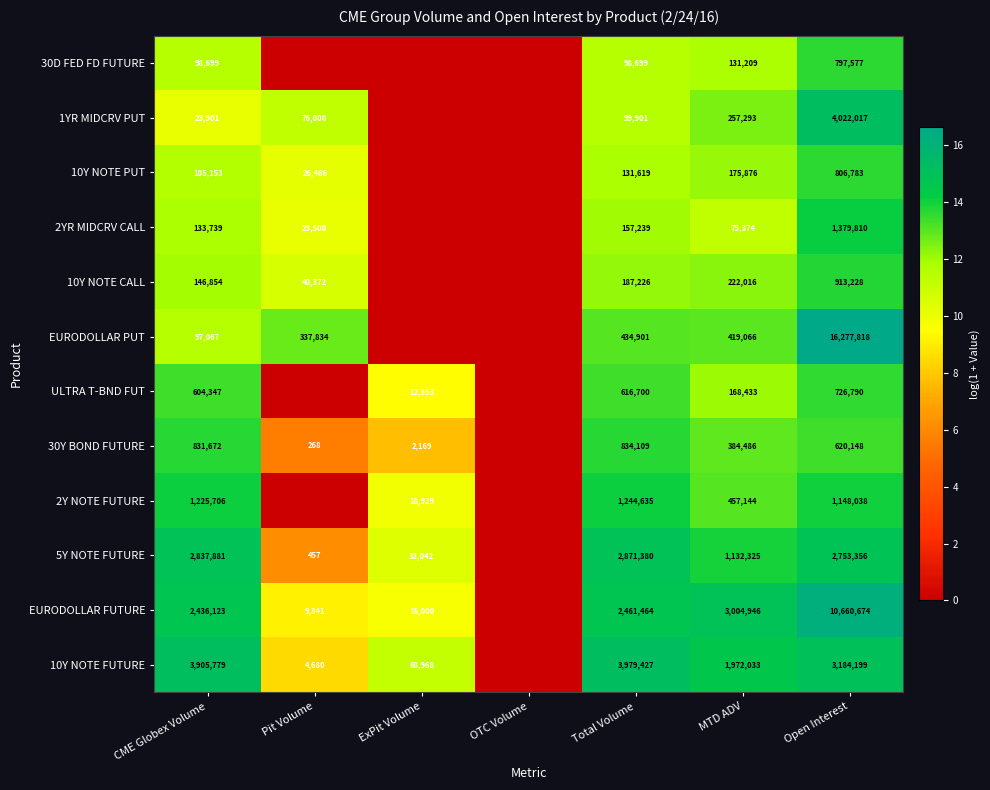

What is the total value across all series at MTD ADV?

8400201